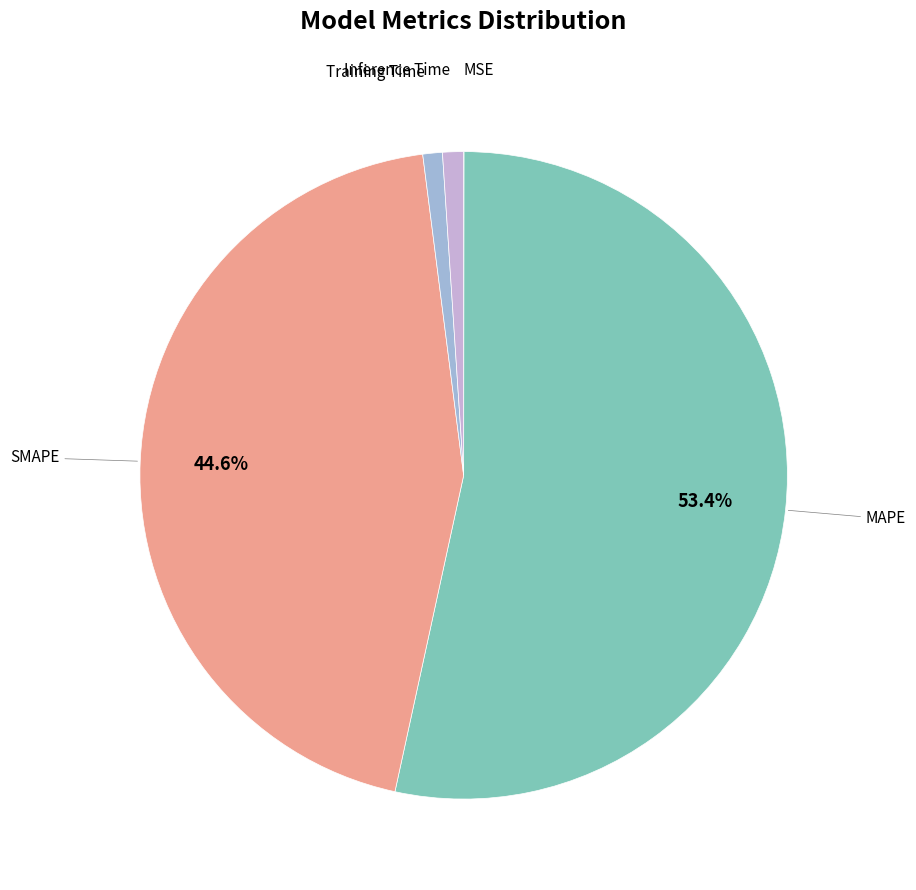

How many segments does this pie chart have?

5